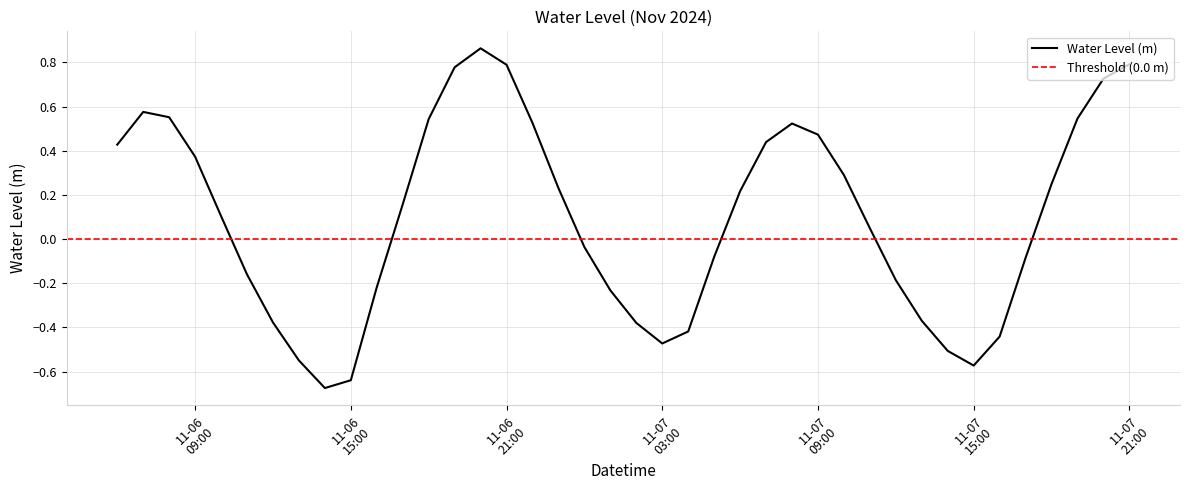

How many data points are above 0?

22